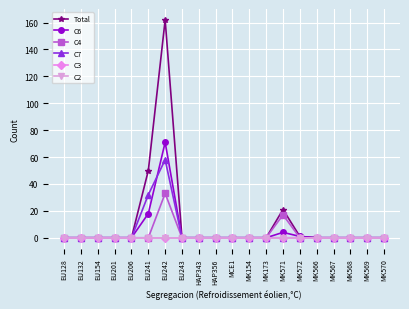

What is the label of the 3rd point from the left?

EU154